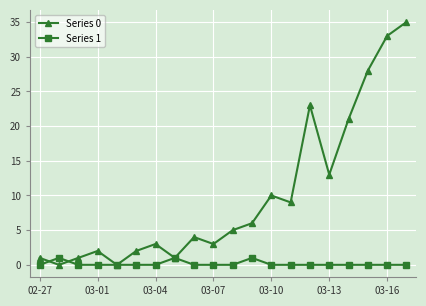

True or false: Series 1 has more than 1 interior local peaks.

True